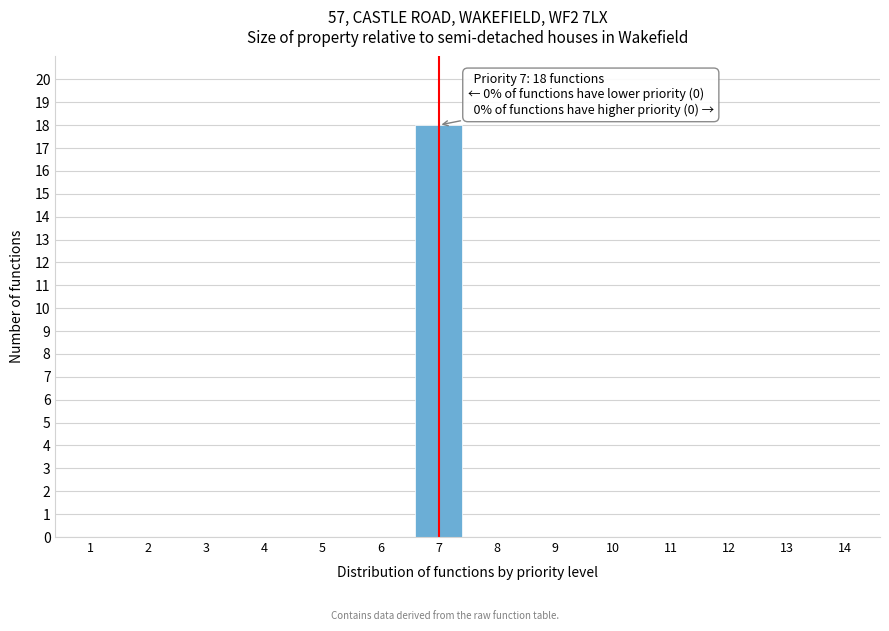

Reading left to right, what are all the values shown in this chart?

1=0	2=0	3=0	4=0	5=0	6=0	7=18	8=0	9=0	10=0	11=0	12=0	13=0	14=0